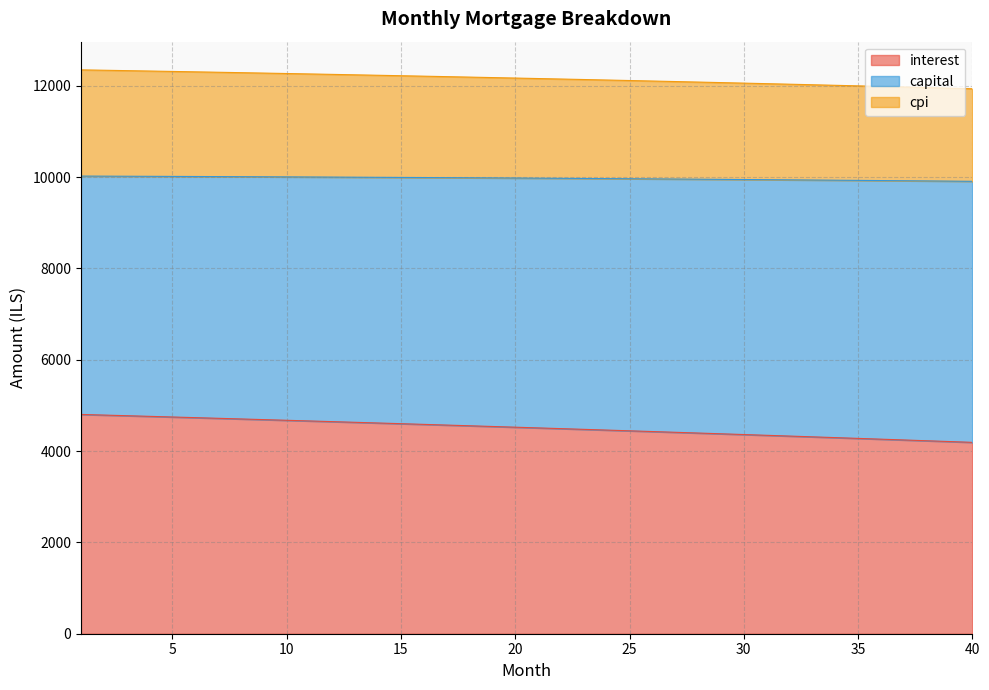

What is the difference between the maximum and minimum values in the interest series?

611.4